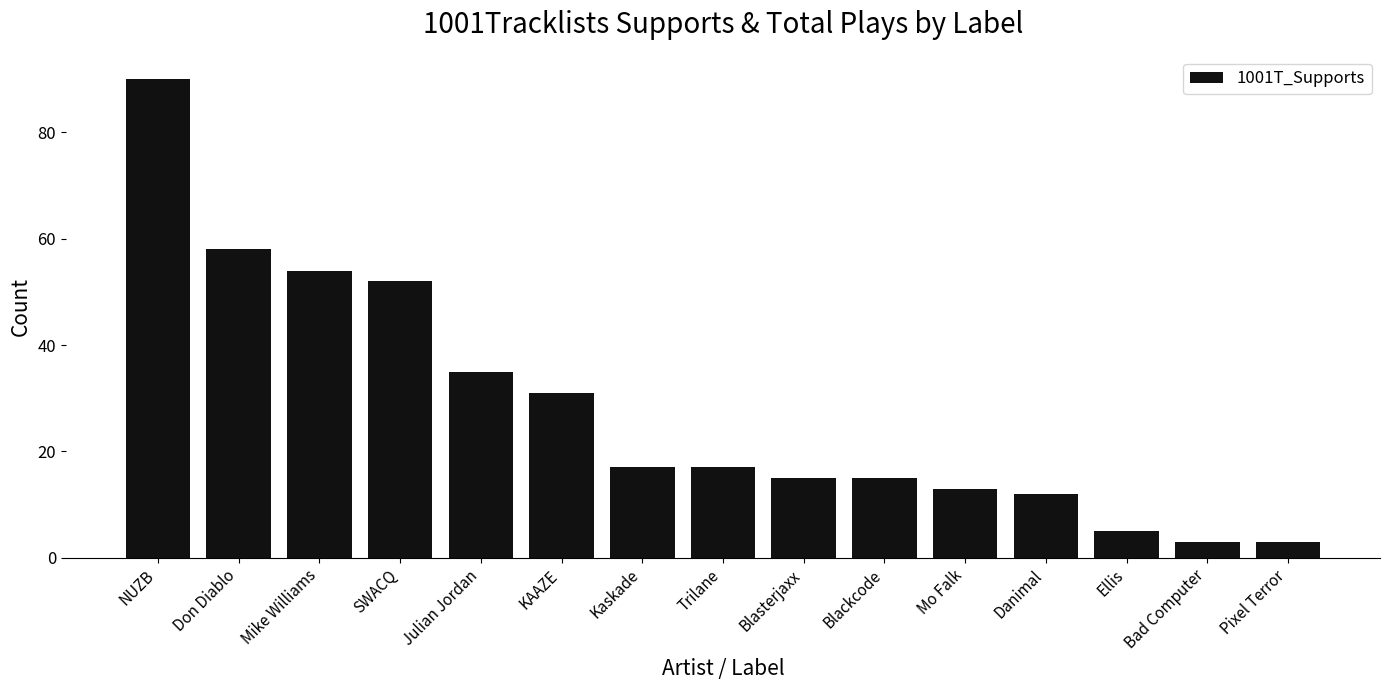

What is the value of the 7th bar from the left?

17